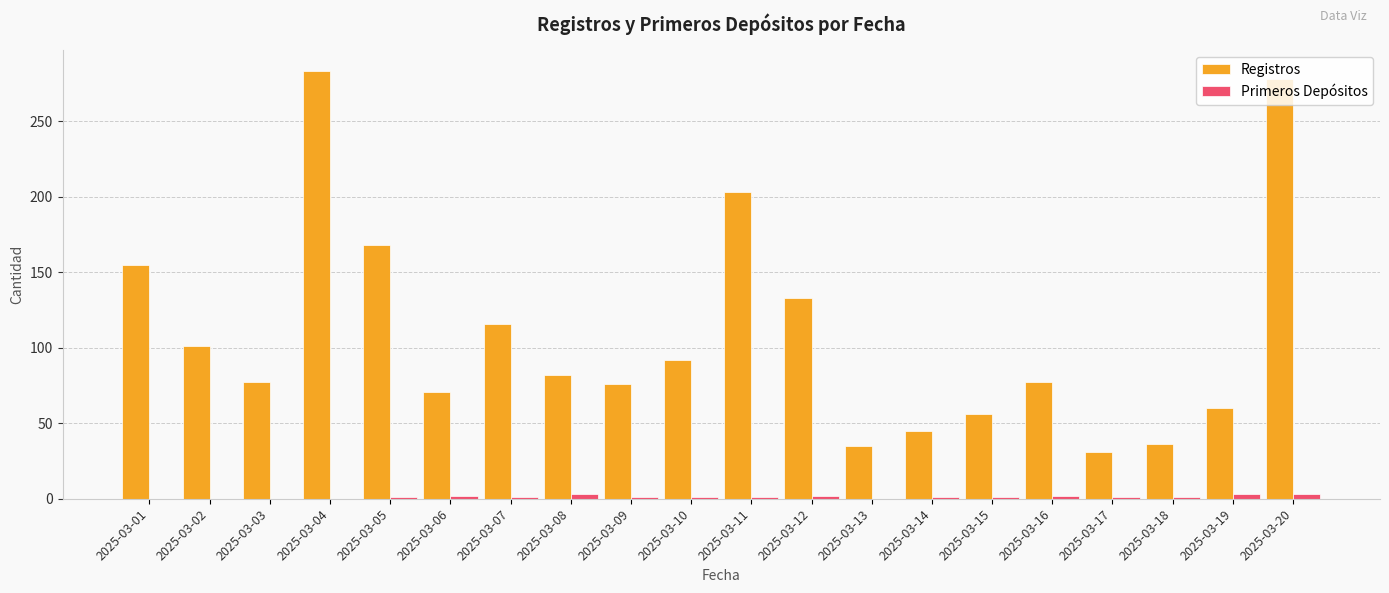

What is the total value across all series at 2025-03-09?

77